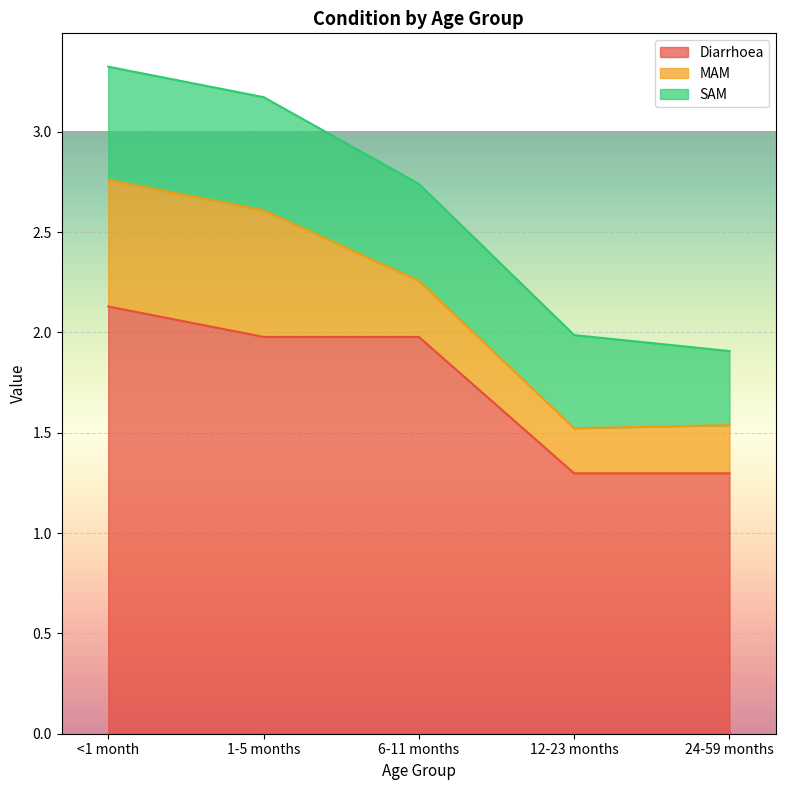

What is the highest value of the MAM series?

0.6